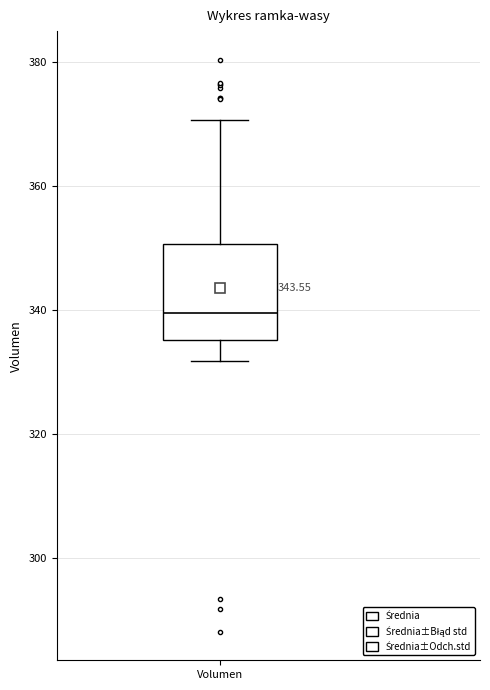

Where does the median line of the box for Volumen sit on the y-axis? The values are not printed on the chart, so give them approximately, as read against the axis.

340